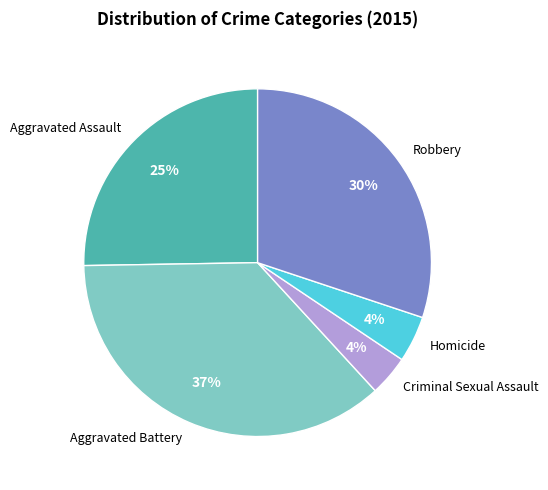

What is the largest slice in the pie chart?

Aggravated Battery